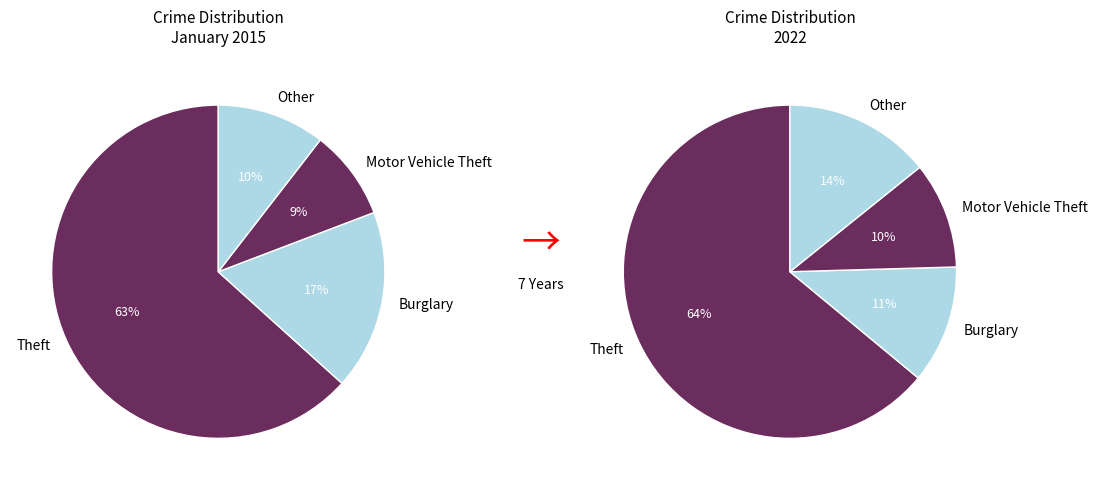

To the nearest percent, what is the combined percentage of 3 and 7?

23%